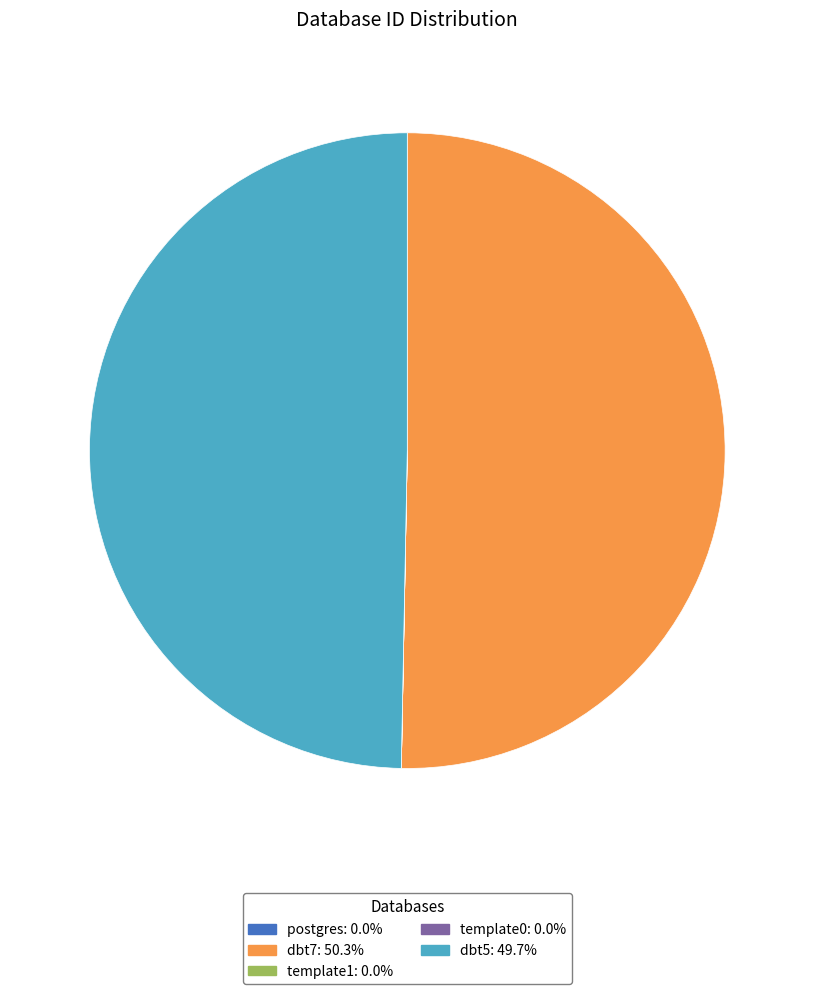

Which slice is the largest?

dbt7